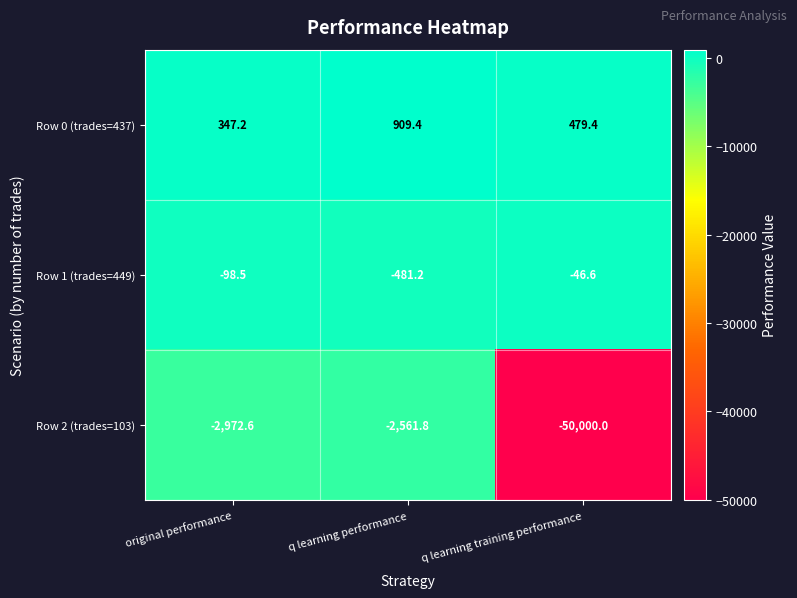

Which series has the largest total across all categories?

Row 0 (trades=437)